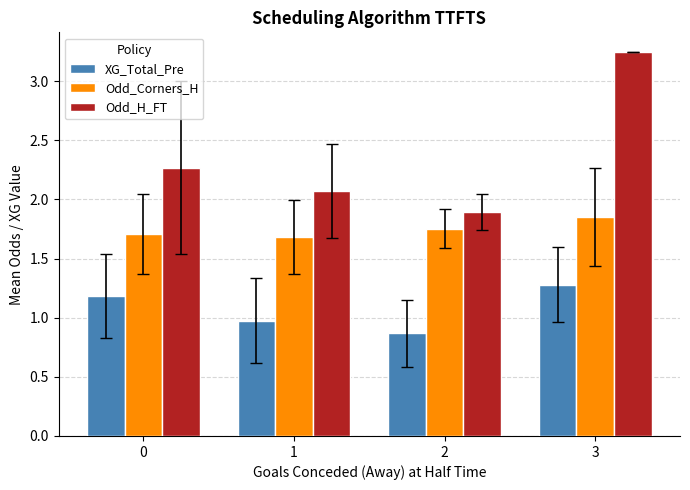

List the series in order of their overall mean, lowest first.

XG_Total_Pre, Odd_Corners_H, Odd_H_FT